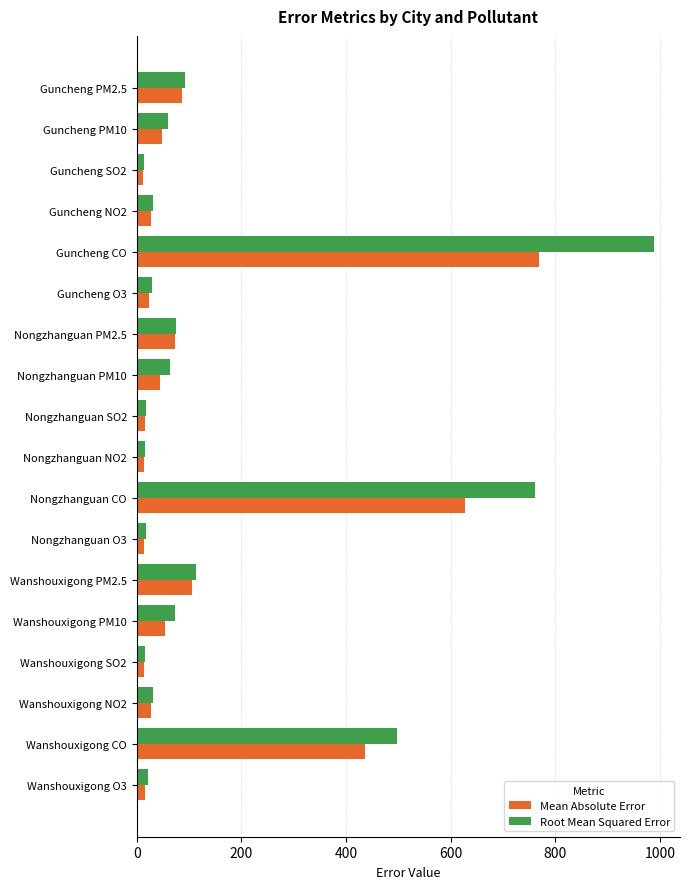

What is the highest value of the Root Mean Squared Error series?

988.6